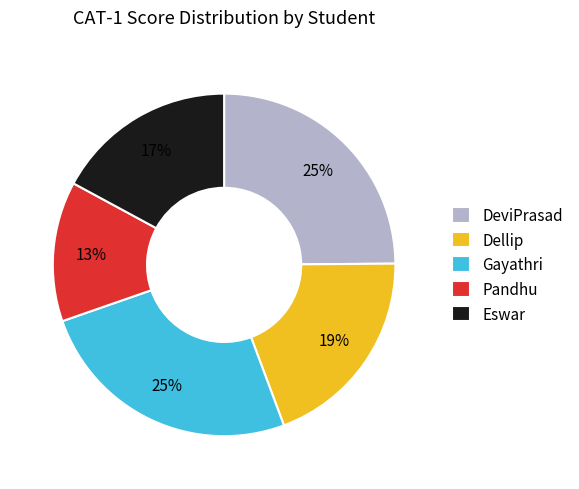

Does any single category account for the majority?

No